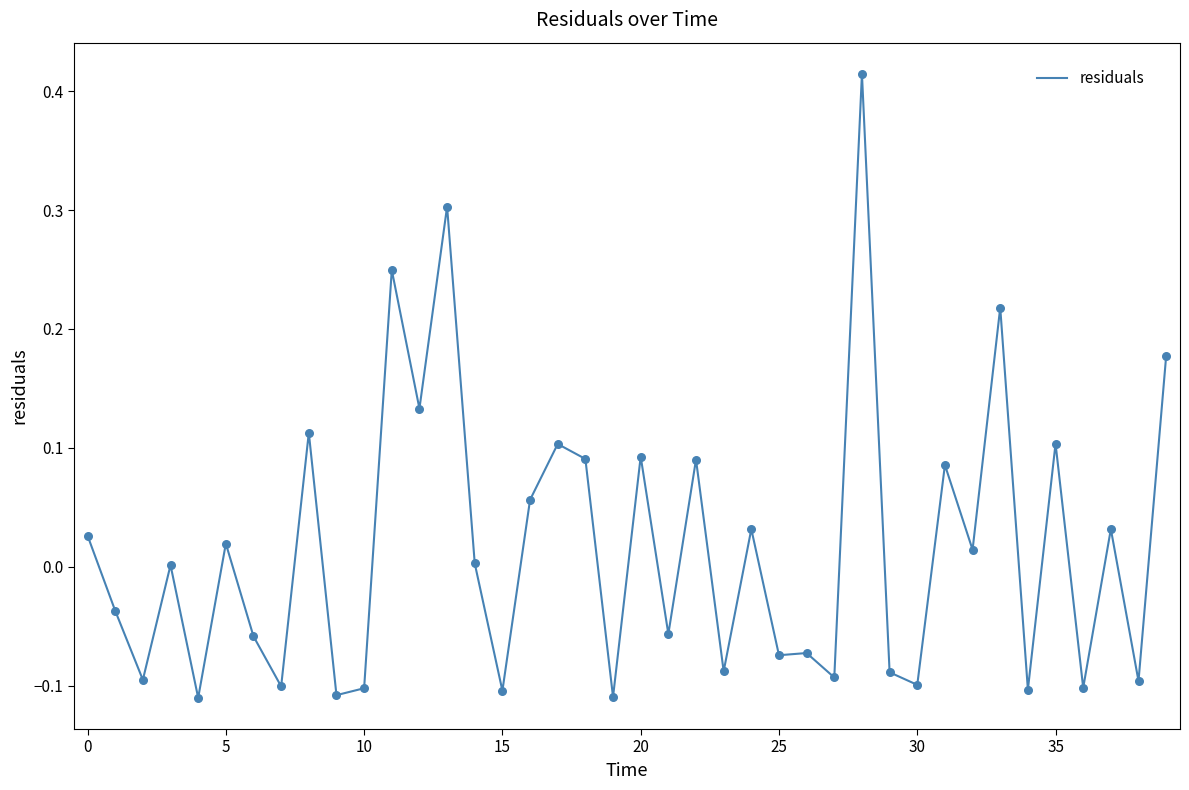

What is the difference between the maximum and minimum values?

0.5